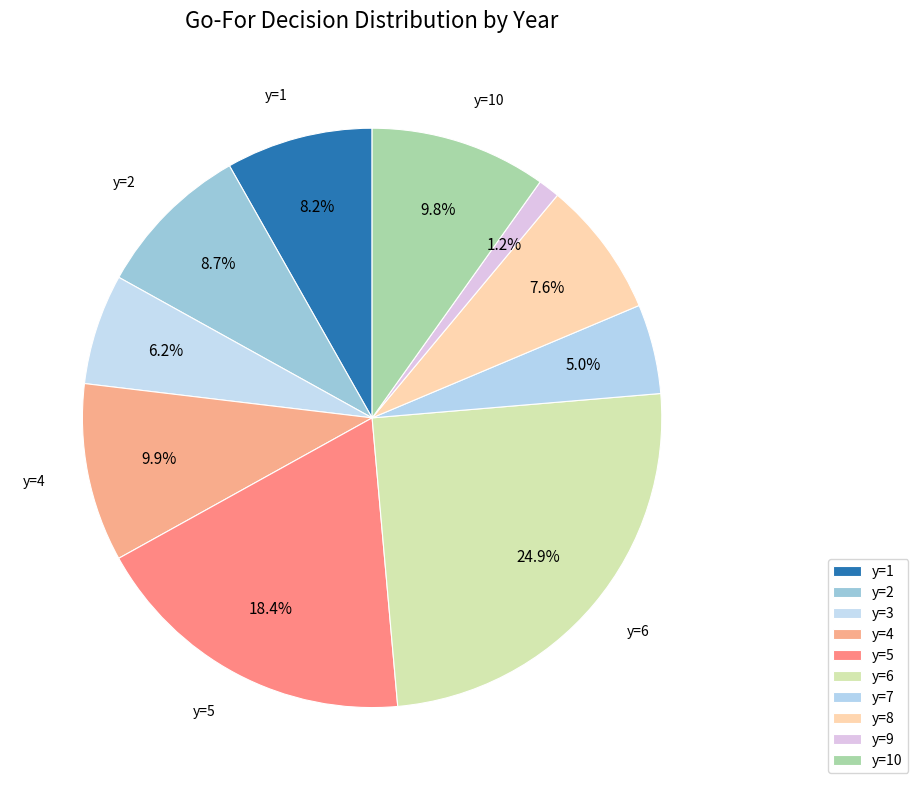

Between y=9 and y=5, which is larger?

y=5